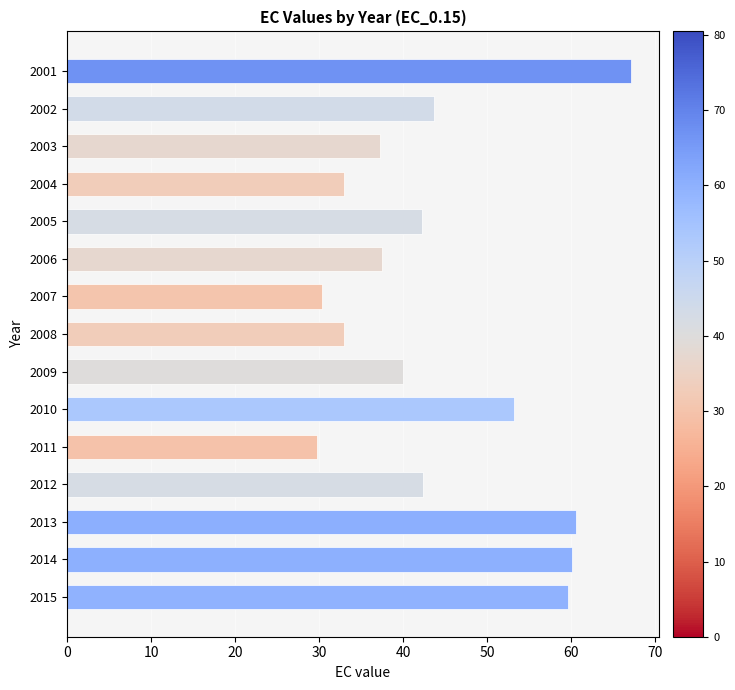

What is the value of the 10th bar from the top?

53.2